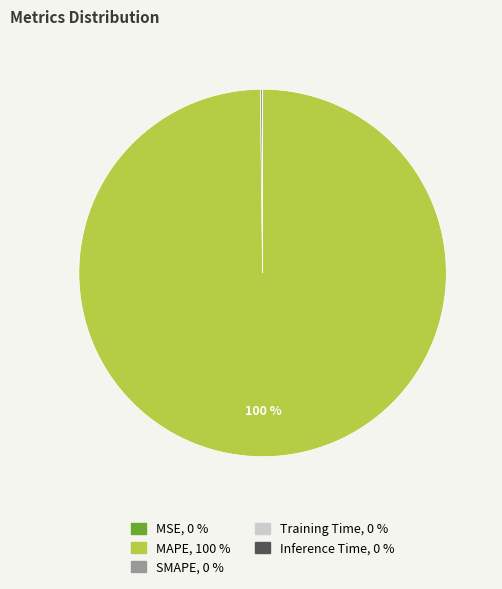

Which category has the biggest portion of the pie?

MAPE